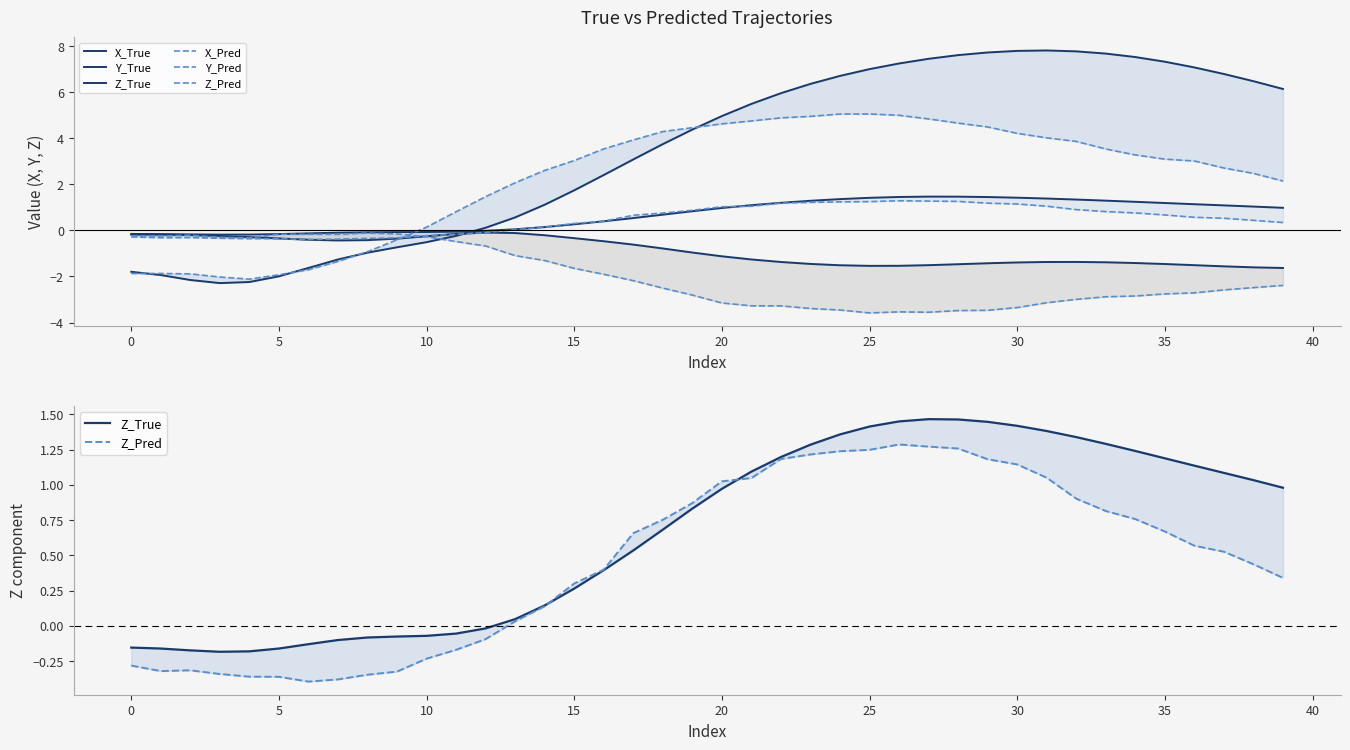

In Y_True, how many points are lower than both neighbors (excluding endpoints)?

2